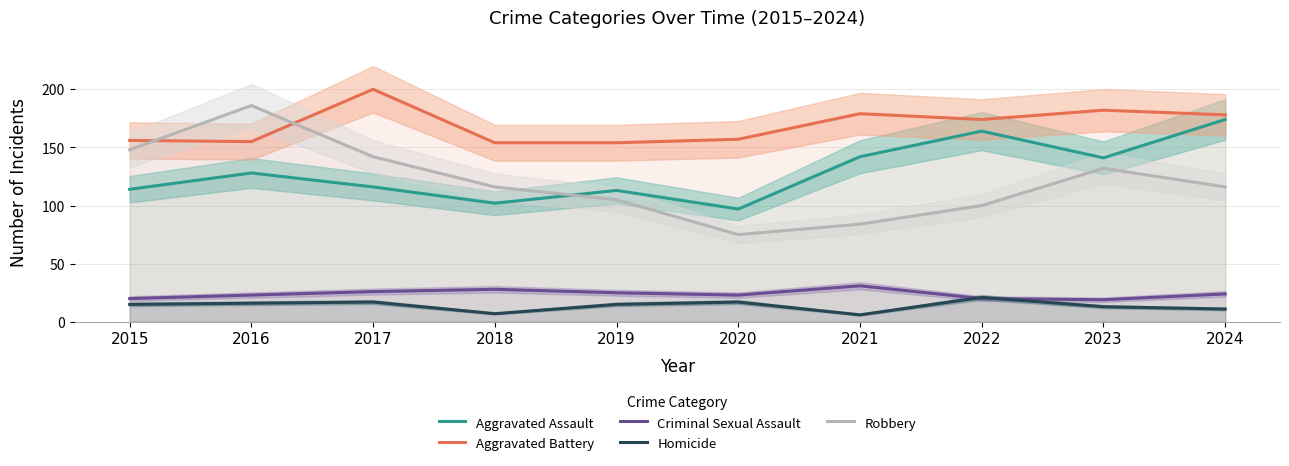

True or false: Aggravated Battery has more than 0 points higher than both neighbors.

True